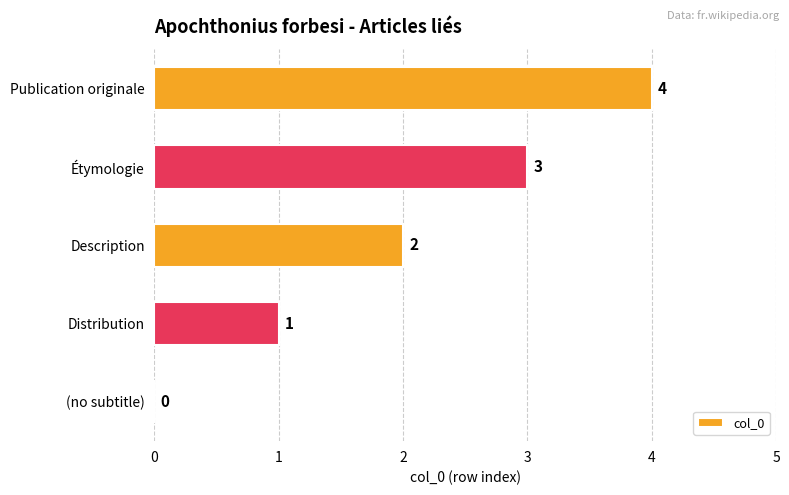

Which has a higher value, Étymologie or Description?

Étymologie